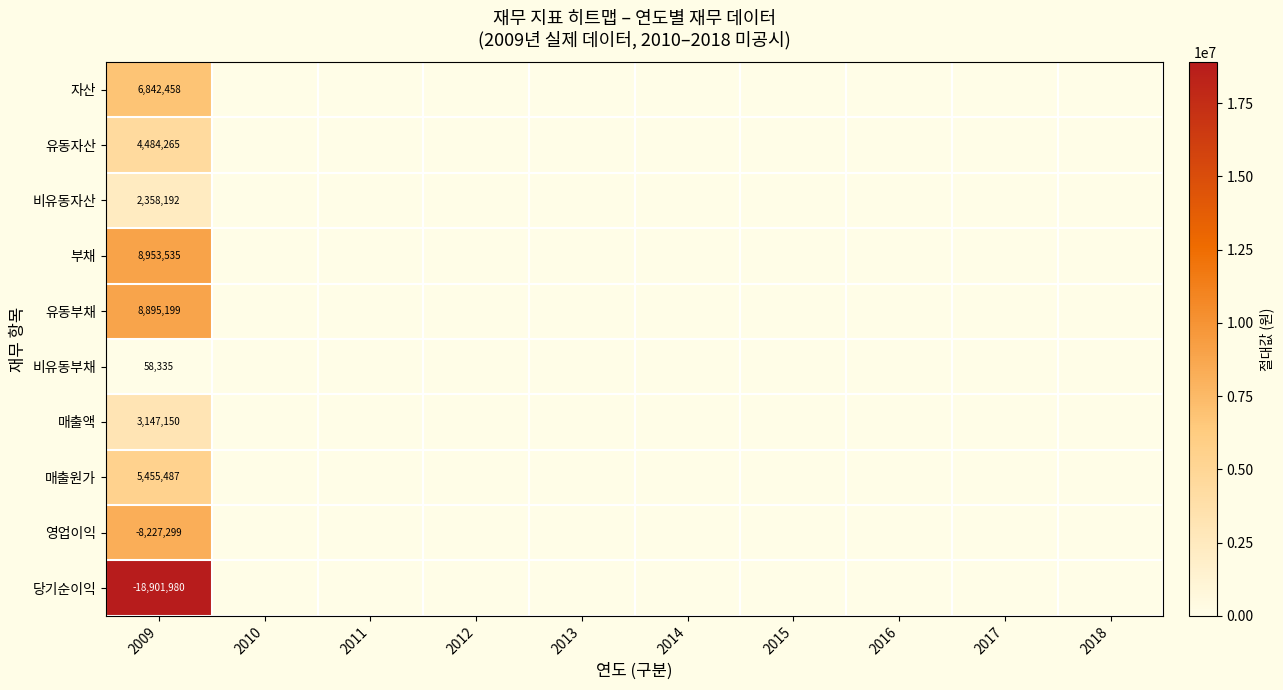

Rank the series at 2009 from highest to lowest value.

부채, 유동부채, 자산, 매출원가, 유동자산, 매출액, 비유동자산, 비유동부채, 영업이익, 당기순이익